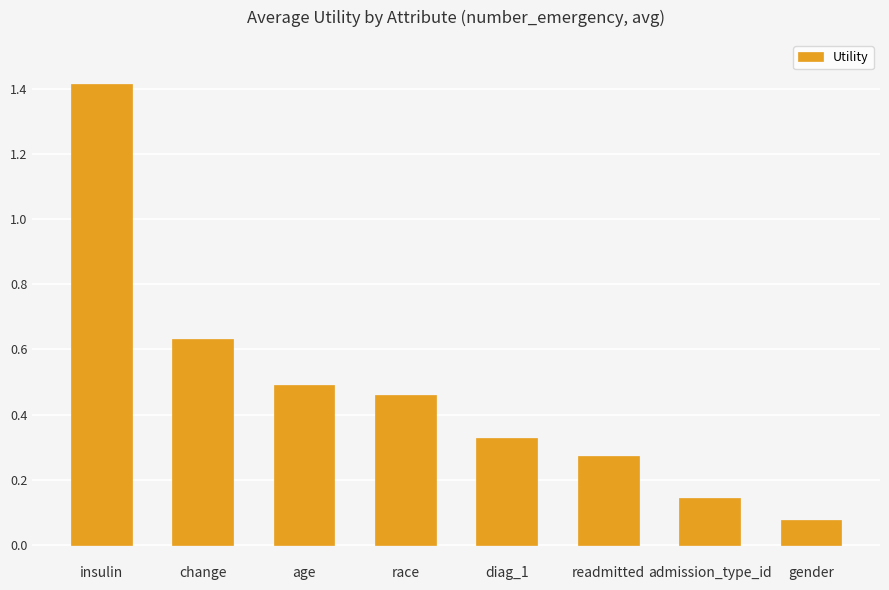

How many categories are shown in the chart?

8